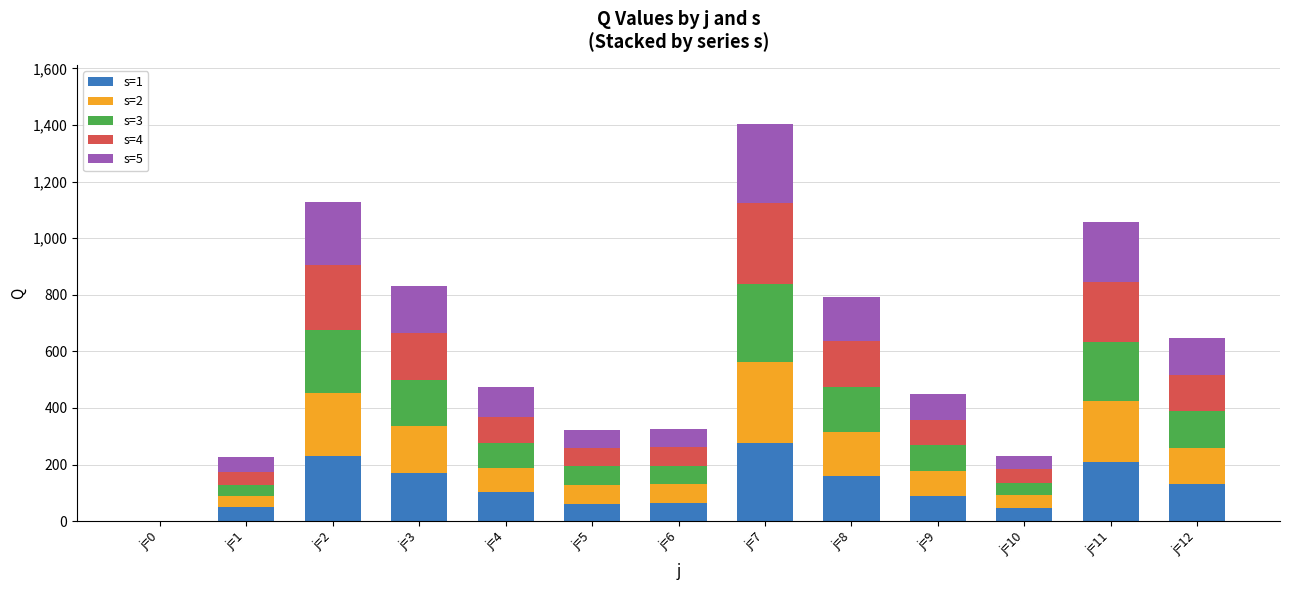

At which category is the sum across all series the highest?

j=7